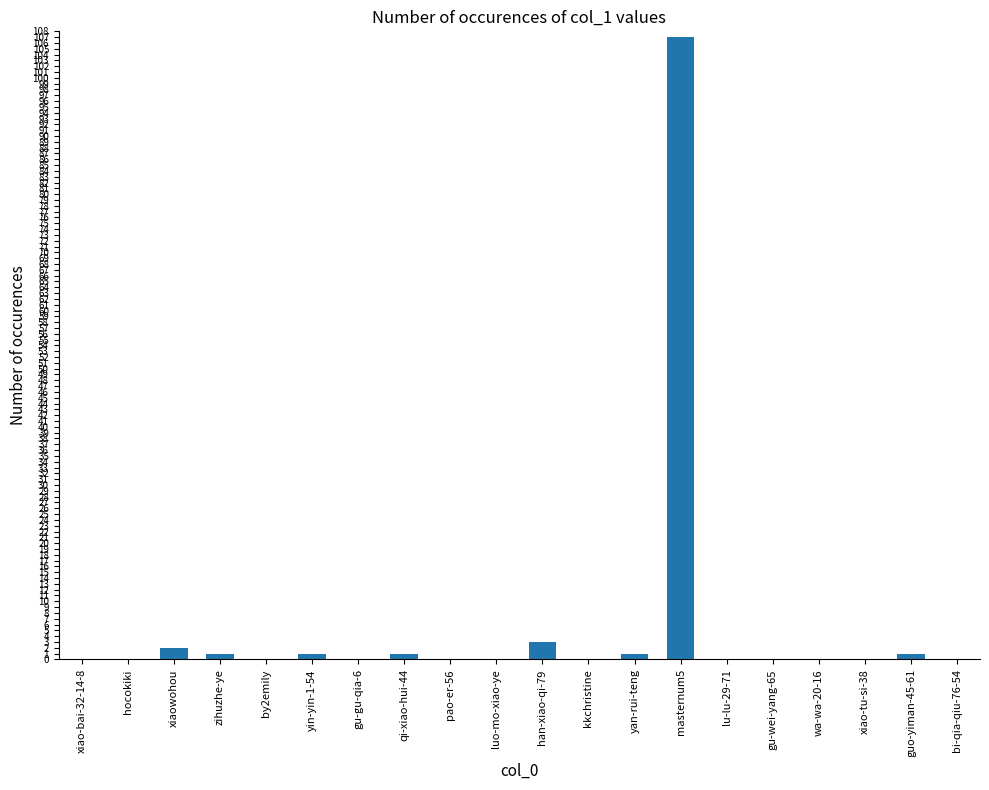

What is the maximum value shown in the chart?

107